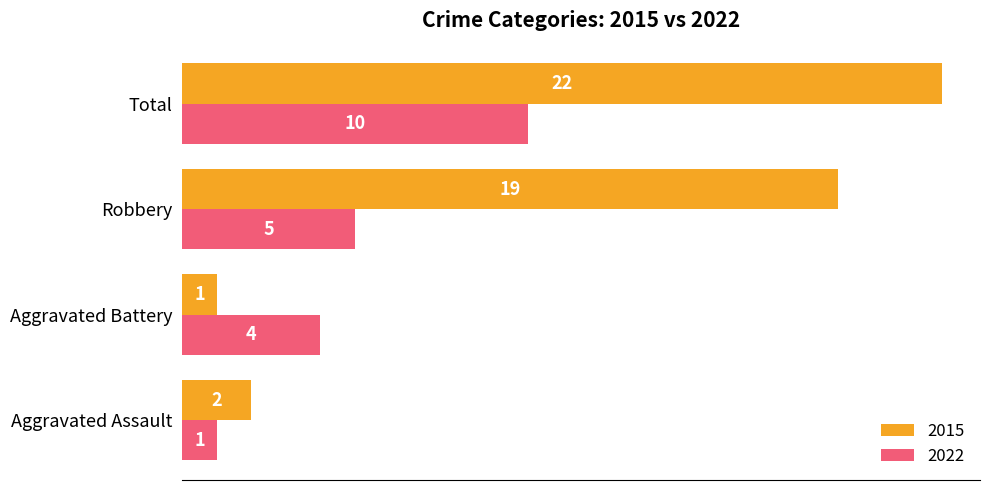

True or false: 2015 has a value of 4 at Robbery.

False